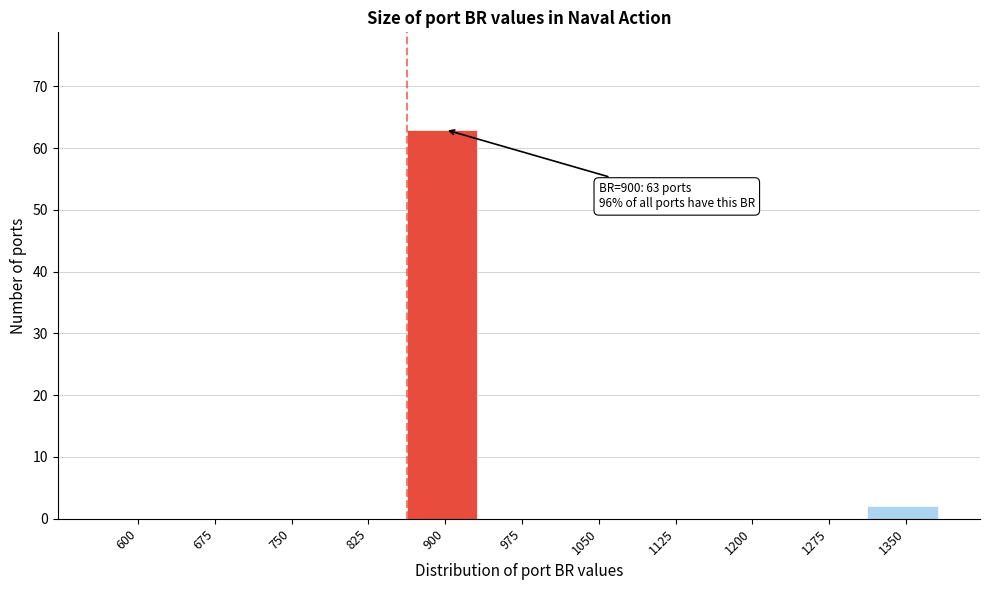

Reading right to left, what are all the values shown in this chart?

1350=2	1275=0	1200=0	1125=0	1050=0	975=0	900=63	825=0	750=0	675=0	600=0